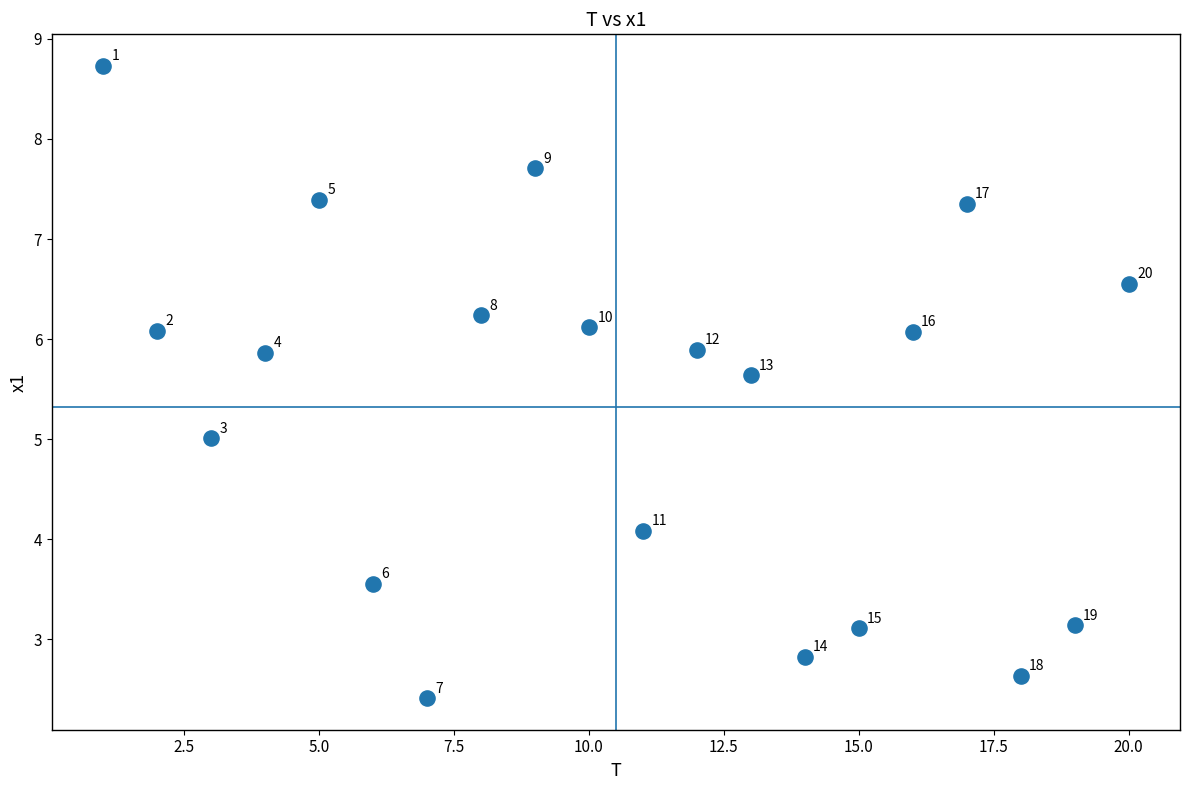

What Y value in the scatter plot is closest to 5?

5.0